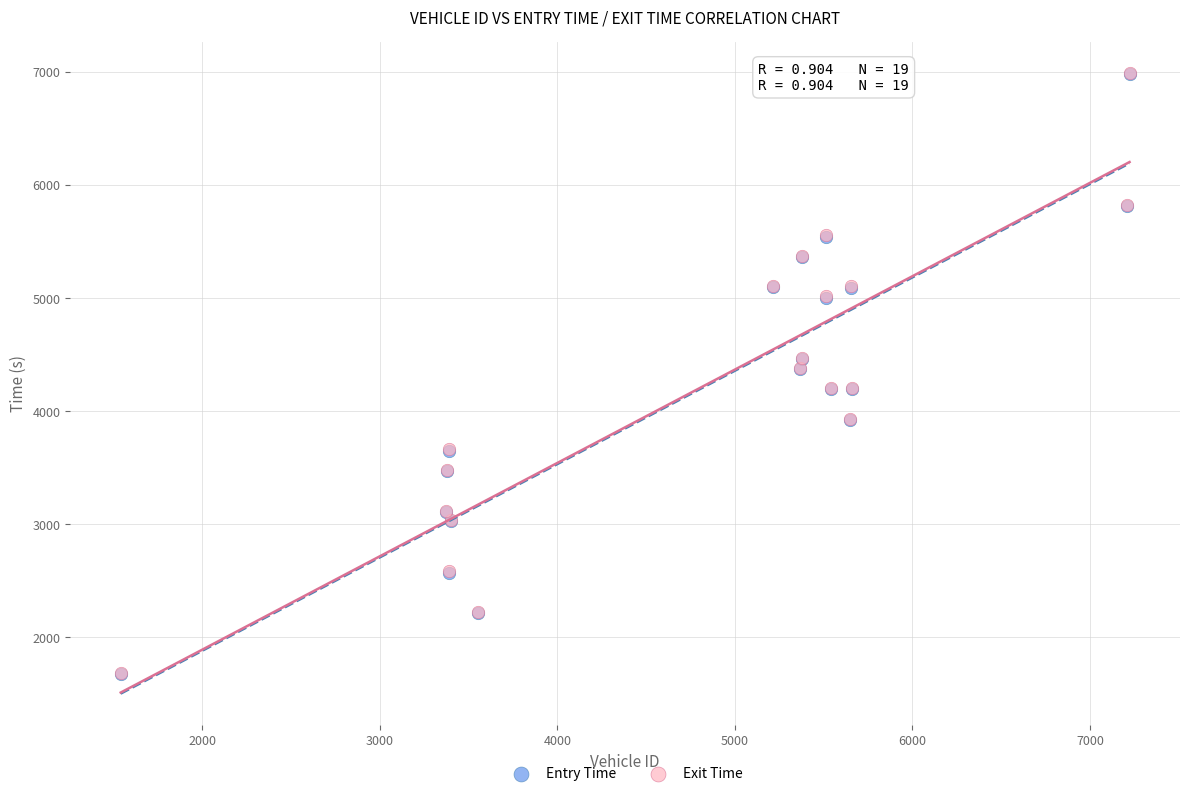

Which series has the largest Y range (max minus min)?

Exit Time